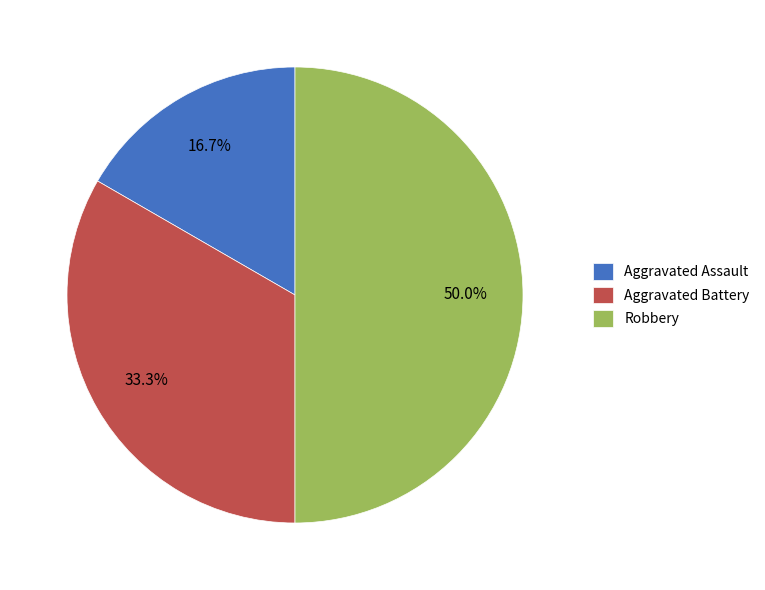

Do Aggravated Battery and Robbery together represent more than half of the pie?

Yes